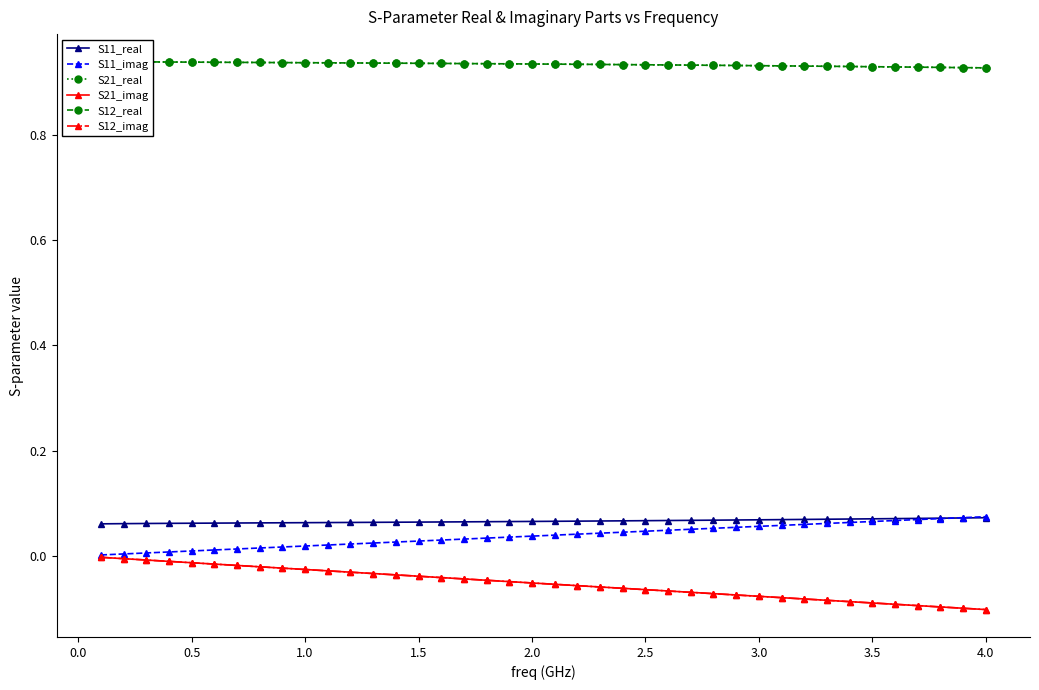

What is the difference between the second highest and minimum values in the S12_imag series?

0.1